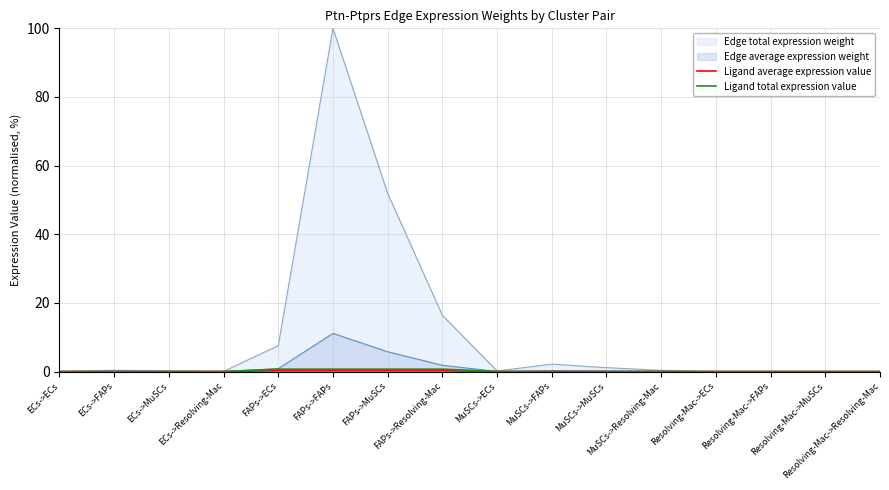

Which category has the highest value across all series?

FAPs->FAPs